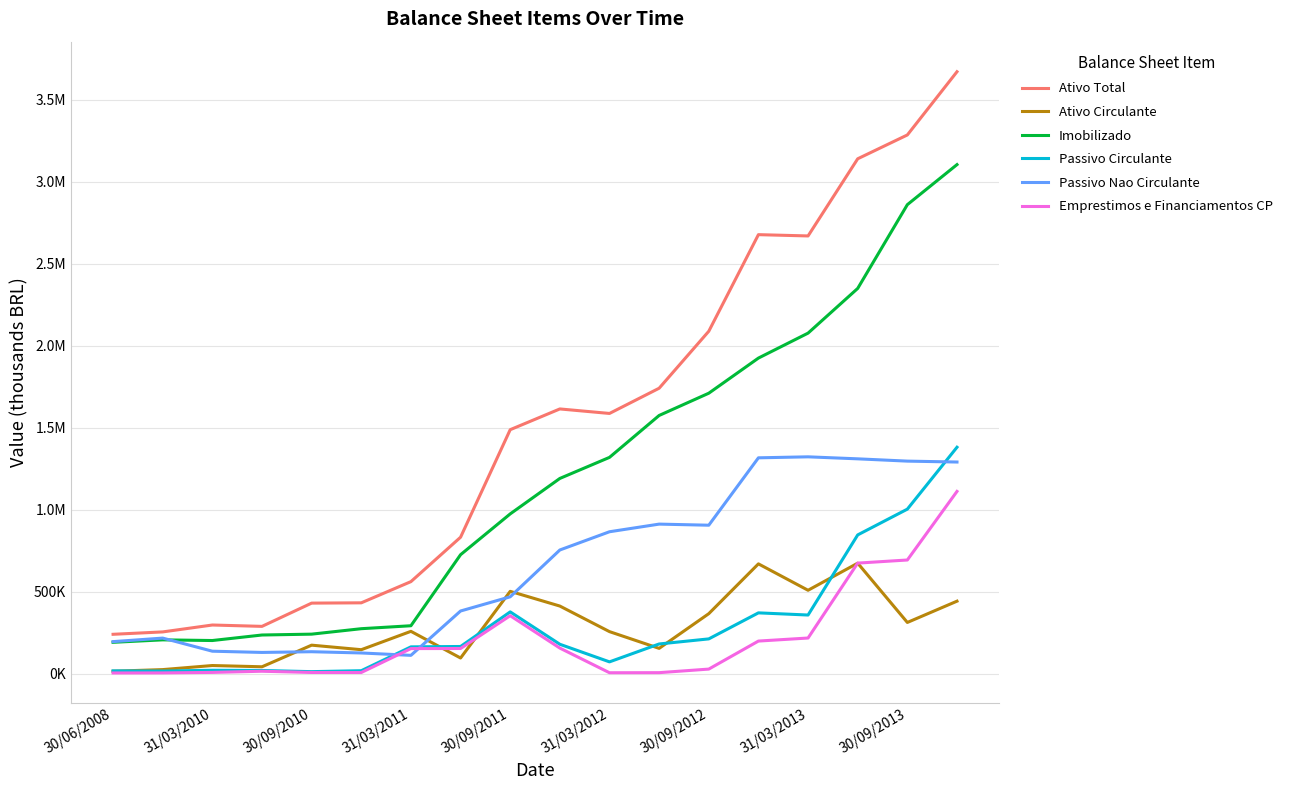

Does the chart have visible grid lines?

Yes